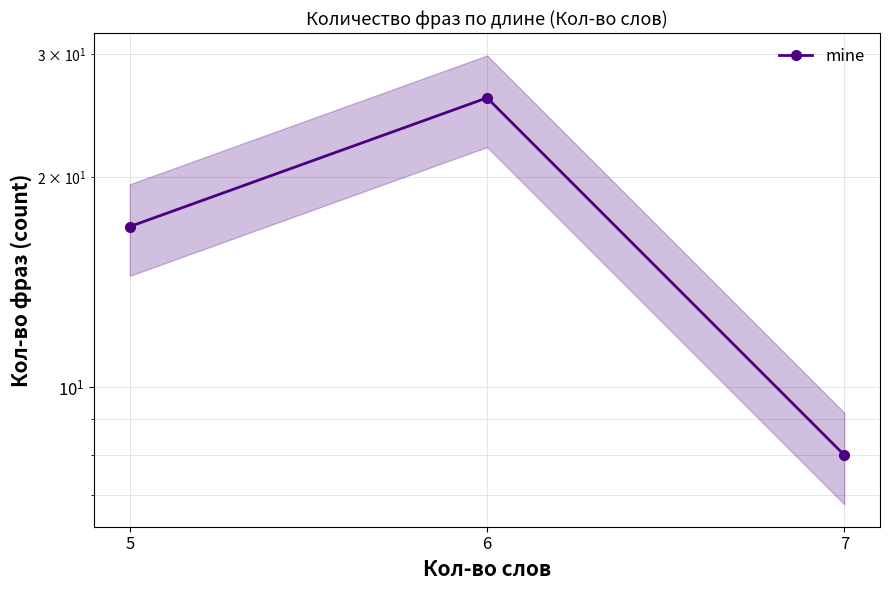

Which has a higher value, 7 or 5?

5